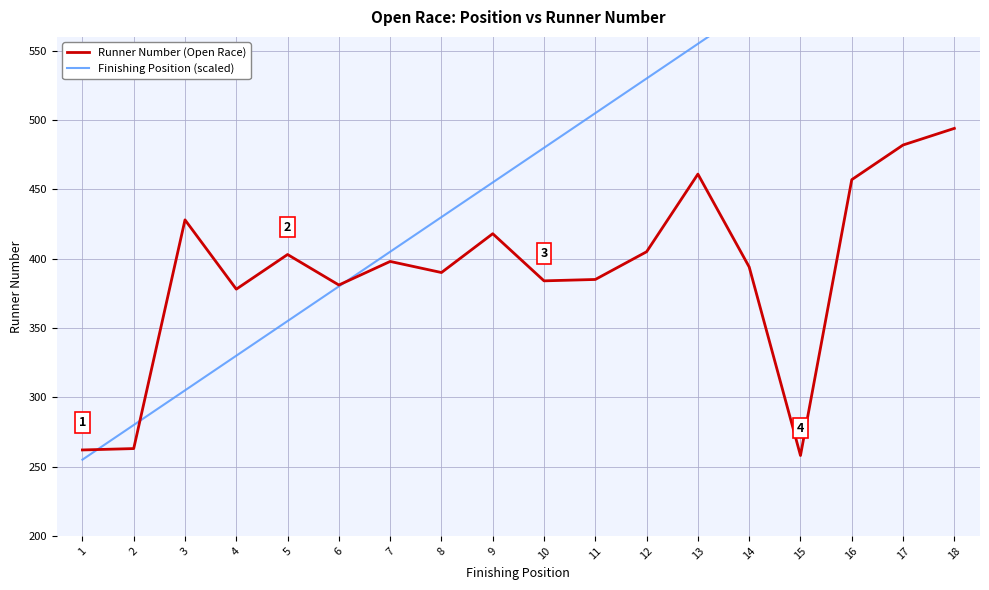

True or false: Finishing Position (scaled) has more than 2 points higher than both neighbors.

False